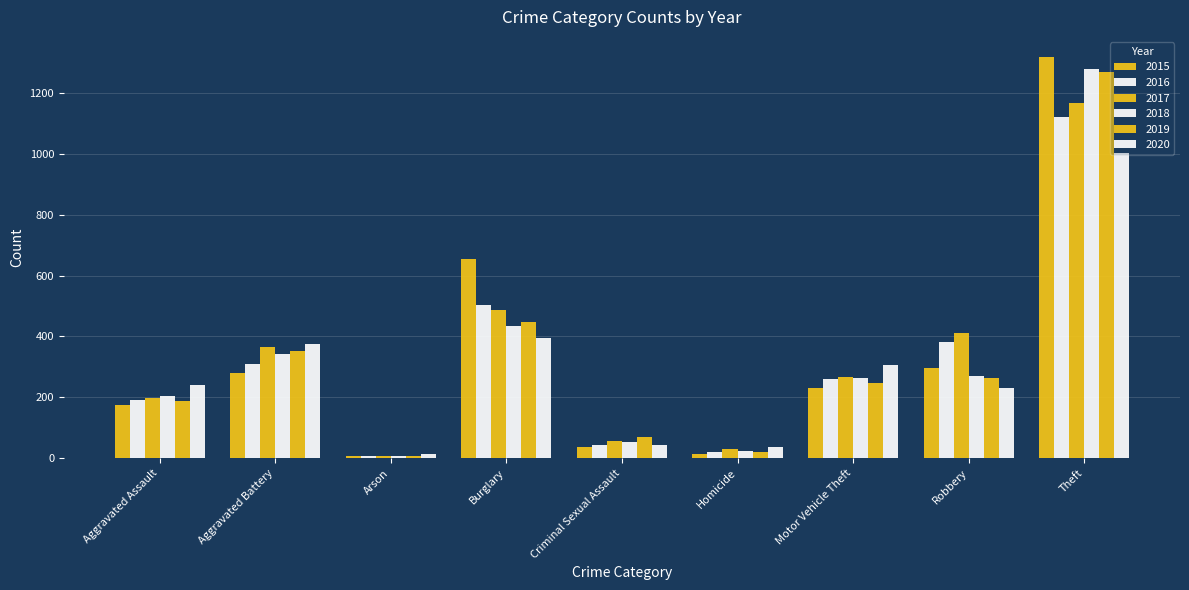

At which label does 2018 first exceed 265?

Aggravated Battery